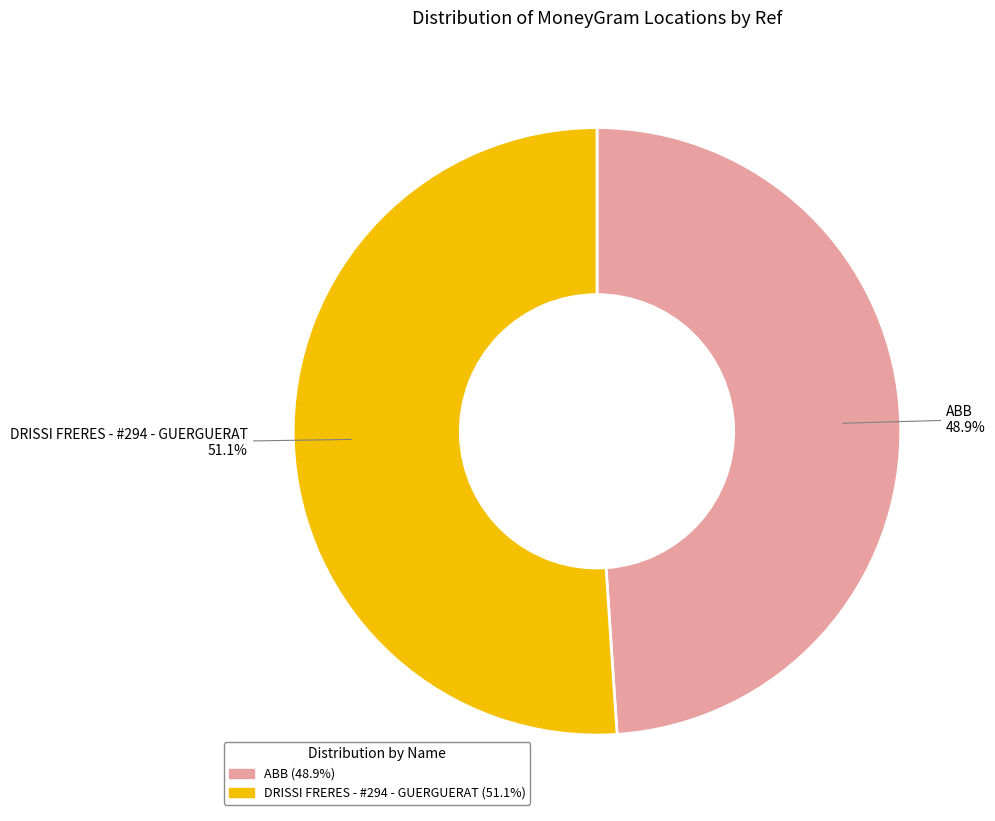

Is the sum of ABB and DRISSI FRERES - #294 - GUERGUERAT greater than half?

Yes